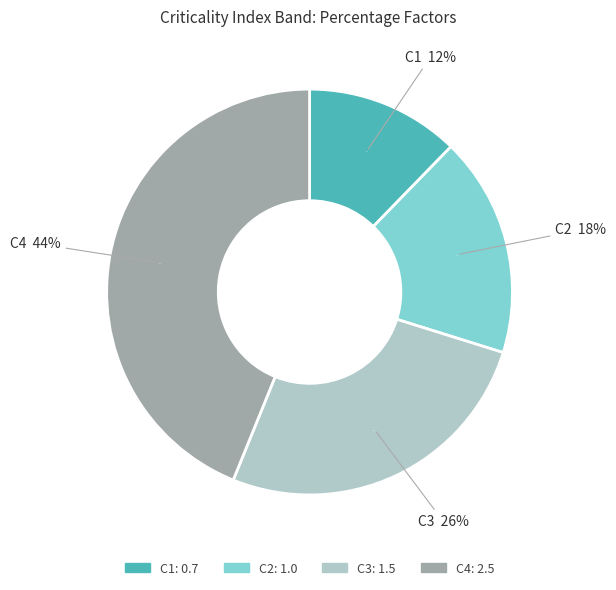

Is there any slice that represents more than half of the pie?

No